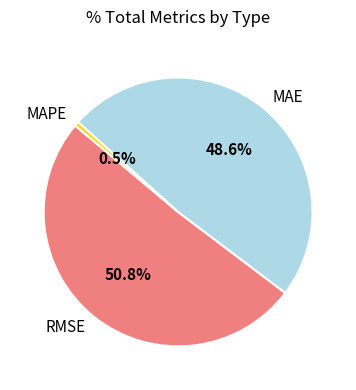

Is there any slice that represents more than half of the pie?

Yes